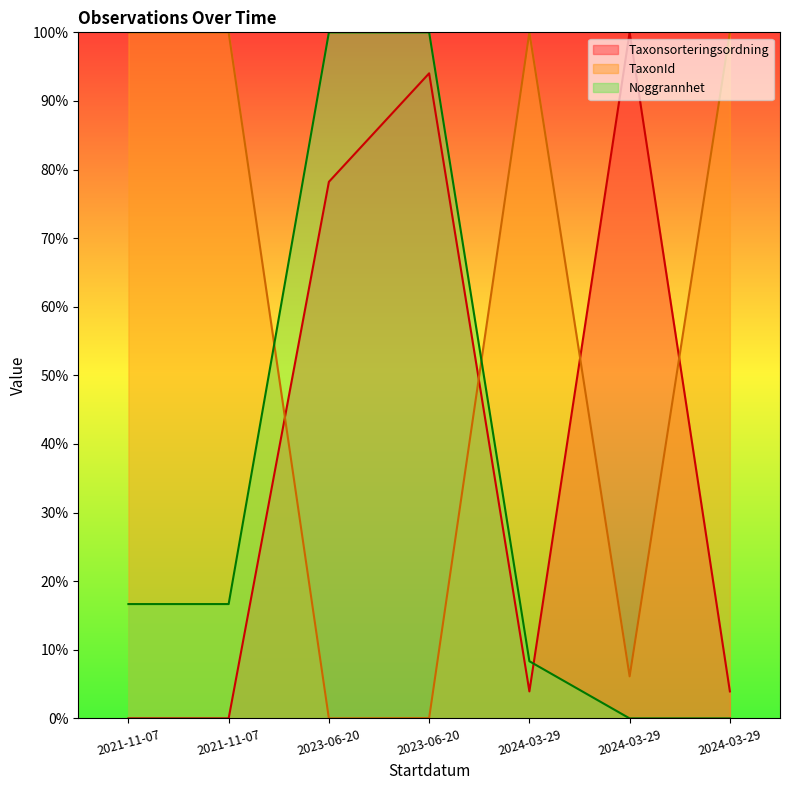

At how many categories does at least one series exceed 89?

7